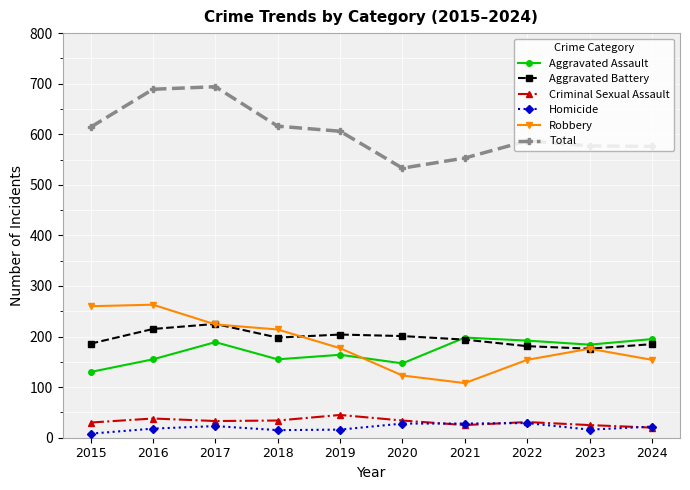

What is the sum of all Total values?

6045